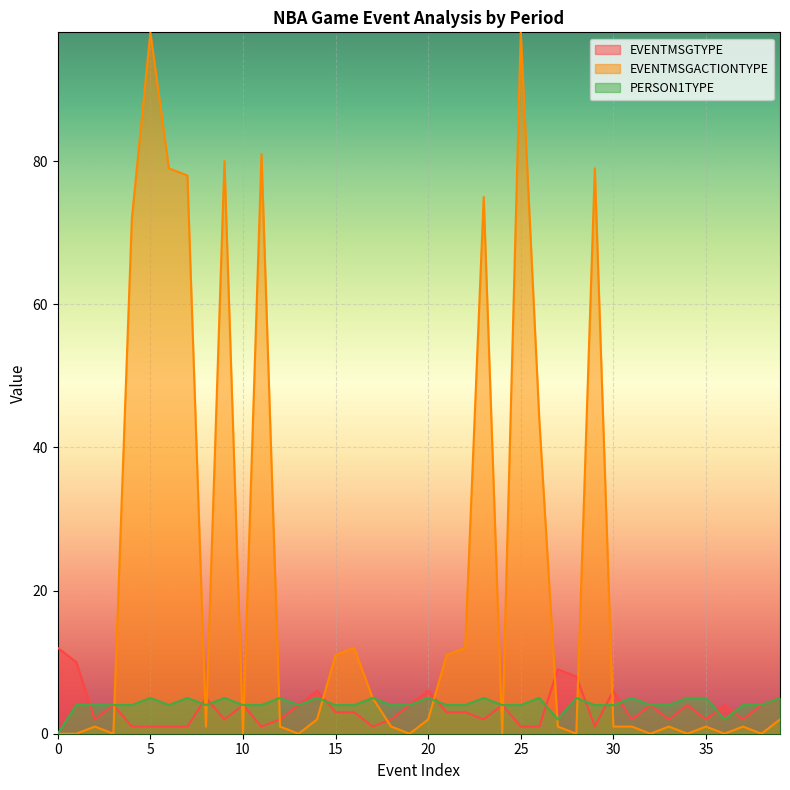

Which series has the largest total across all categories?

EVENTMSGACTIONTYPE